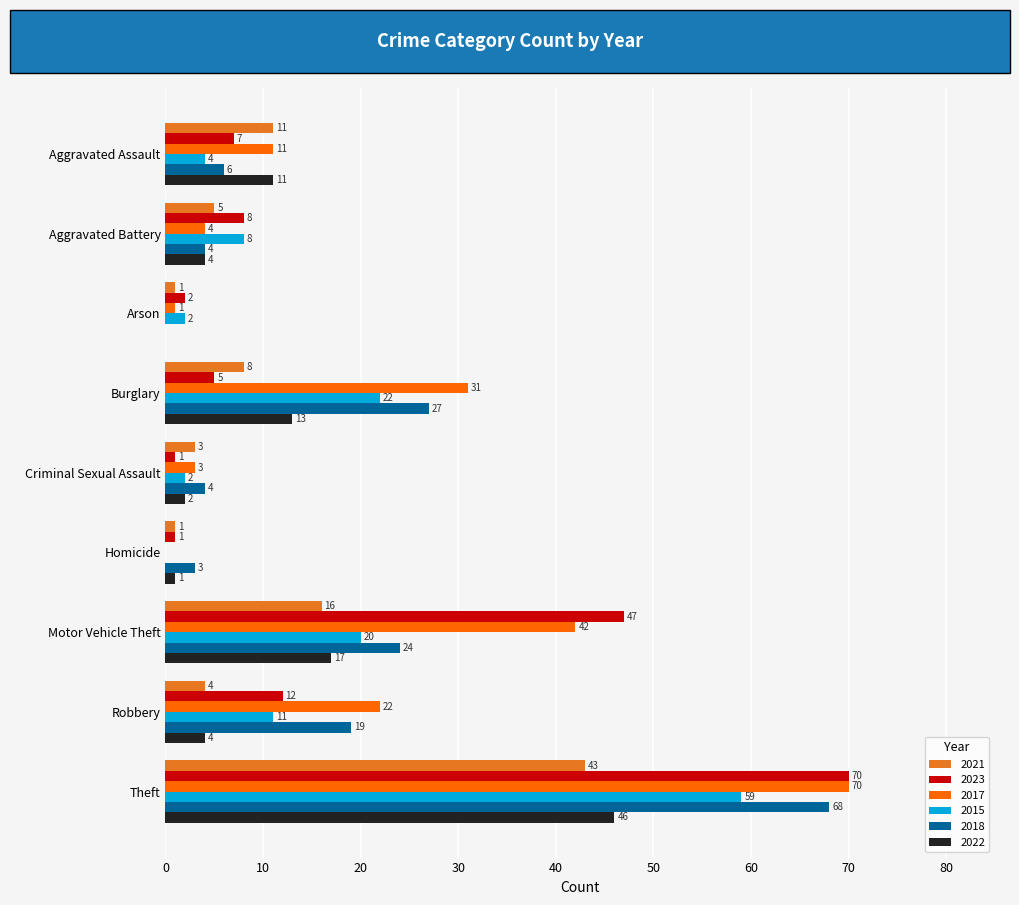

The value of 2022 at Motor Vehicle Theft is 11. True or false?

False